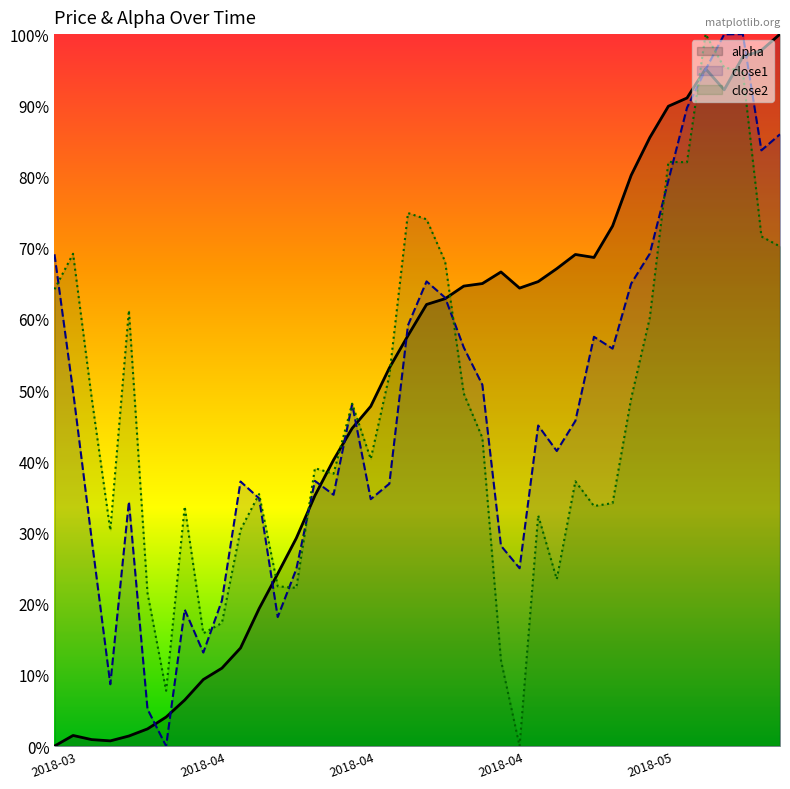

The close2 series shows 0.4 at 2018-04-30. True or false?

True